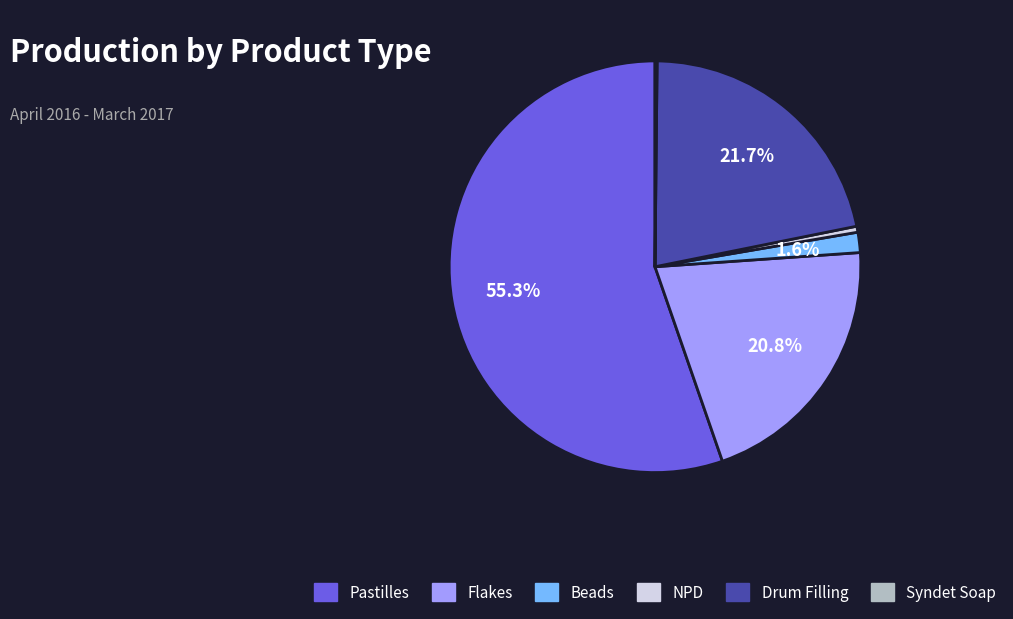

Approximately how many times larger is the value at Drum Filling compared to NPD?

46.2